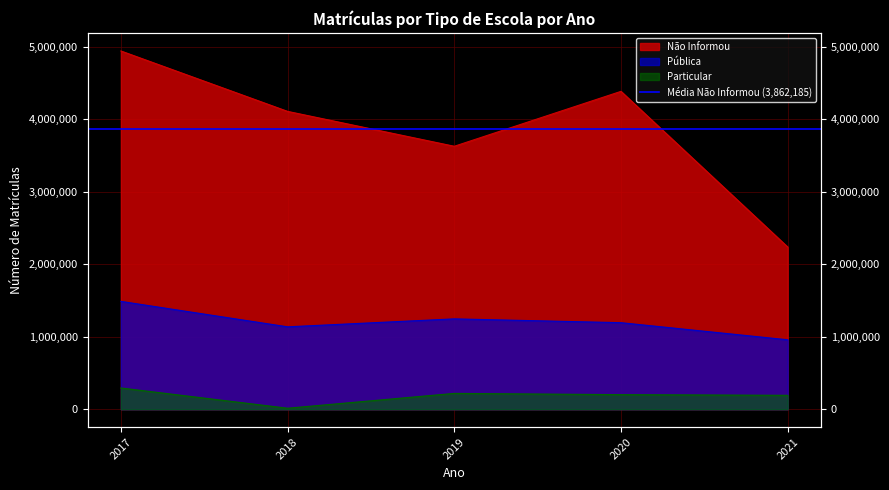

The Pública series shows 411593 at 2017. True or false?

False